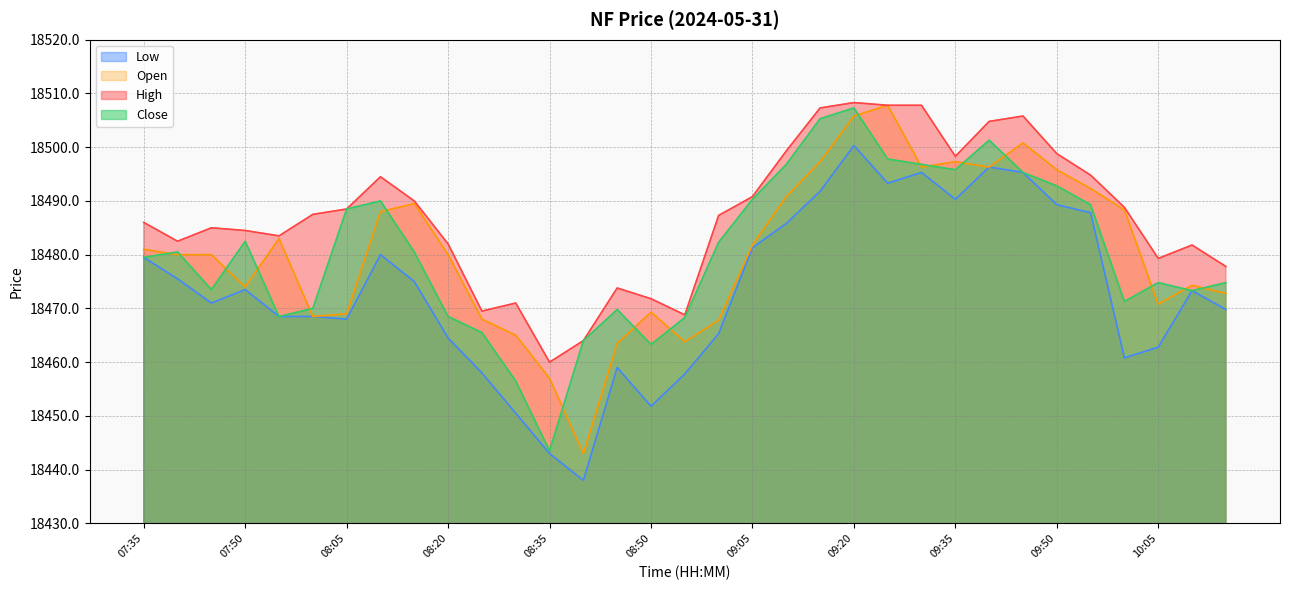

Which series has the largest range (max minus min)?

Open